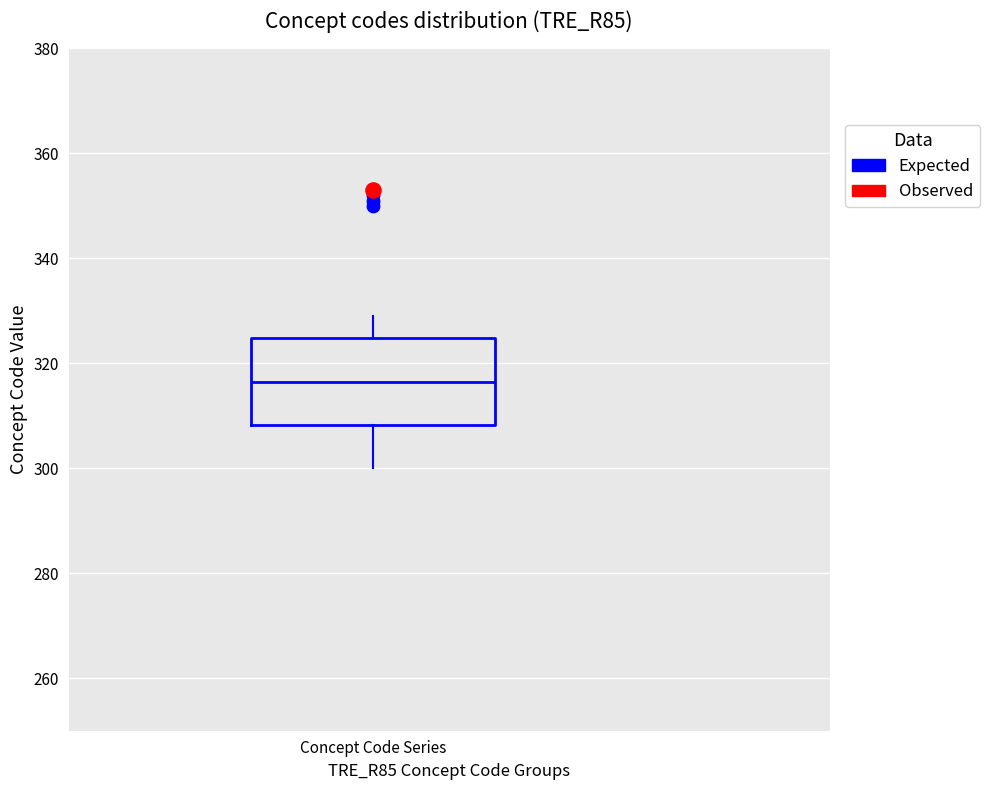

Transcribe this box plot: give where the median line is, the range the box spans, and where the two whiskers end, as read against the y-axis. The values are not printed on the chart, so give them approximately, as read against the axis.

median 316, box 308 to 324, whiskers 300 to 330